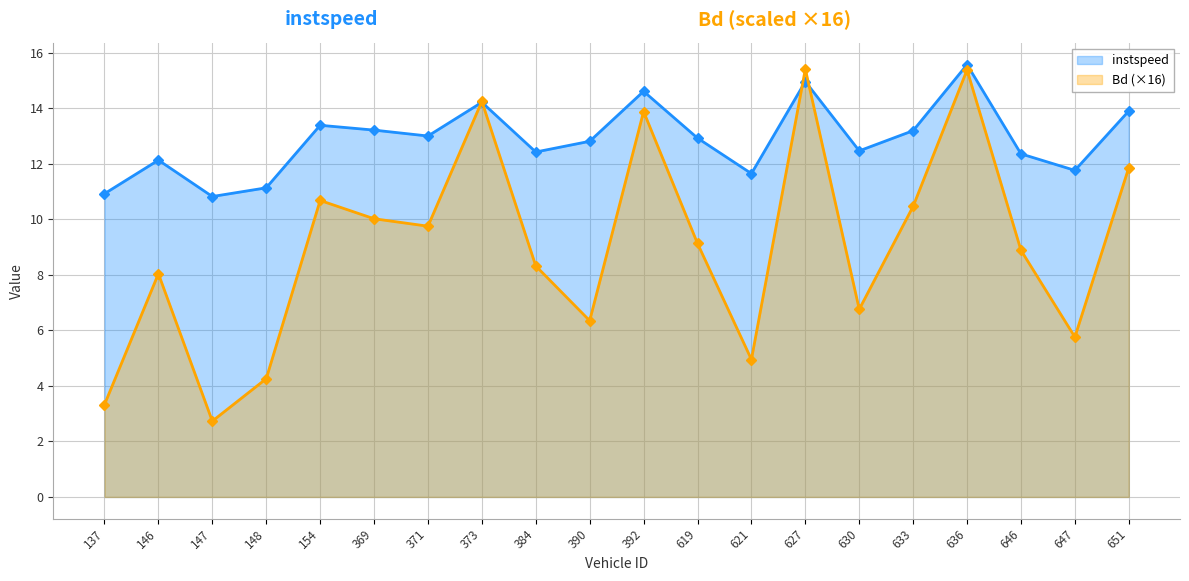

Reading right to left, what are all the values shown in this chart?

instspeed: 651=13.9	647=11.8	646=12.4	636=15.6	633=13.2	630=12.5	627=15.0	621=11.7	619=12.9	392=14.6	390=12.8	384=12.4	373=14.2	371=13.0	369=13.2	154=13.4	148=11.1	147=10.8	146=12.1	137=10.9
Bd: 651=11.9	647=5.8	646=8.9	636=15.4	633=10.5	630=6.8	627=15.4	621=5.0	619=9.1	392=13.9	390=6.4	384=8.3	373=14.3	371=9.8	369=10.0	154=10.7	148=4.3	147=2.7	146=8.0	137=3.3